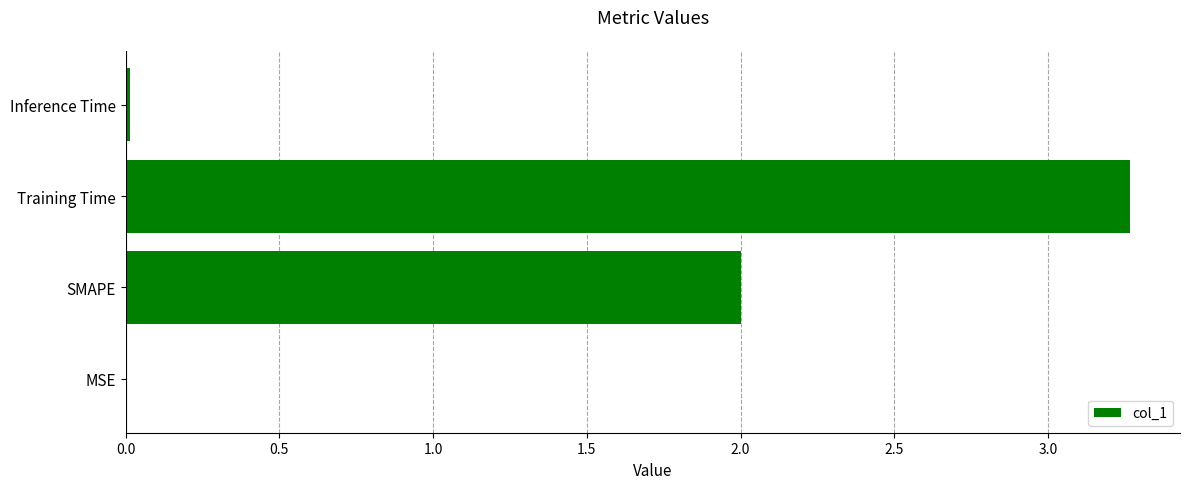

Is it true that the value at Training Time is 3.3?

True